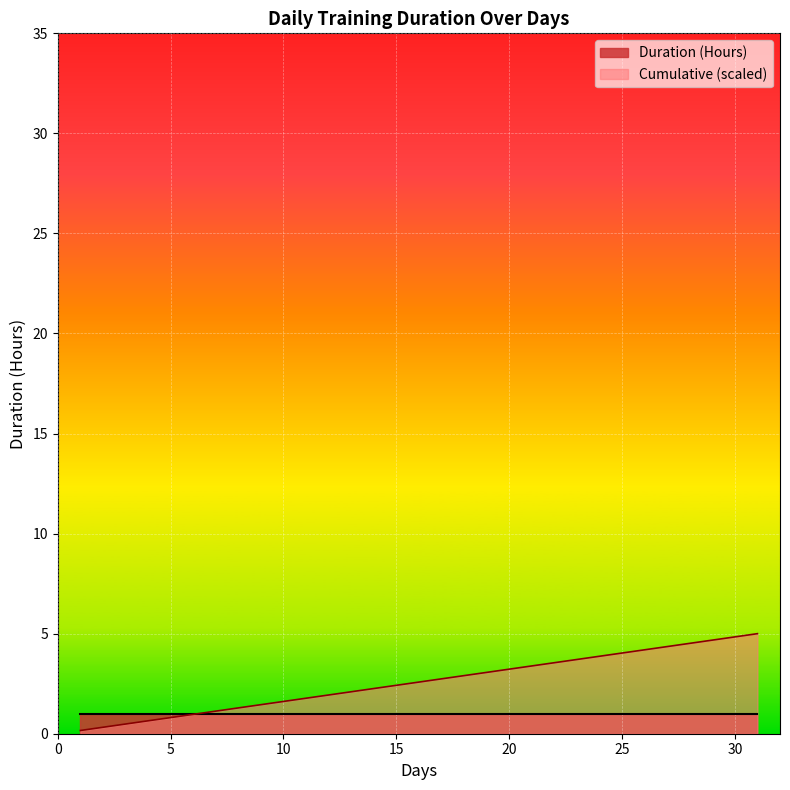

What is the sum of all values?

80.0